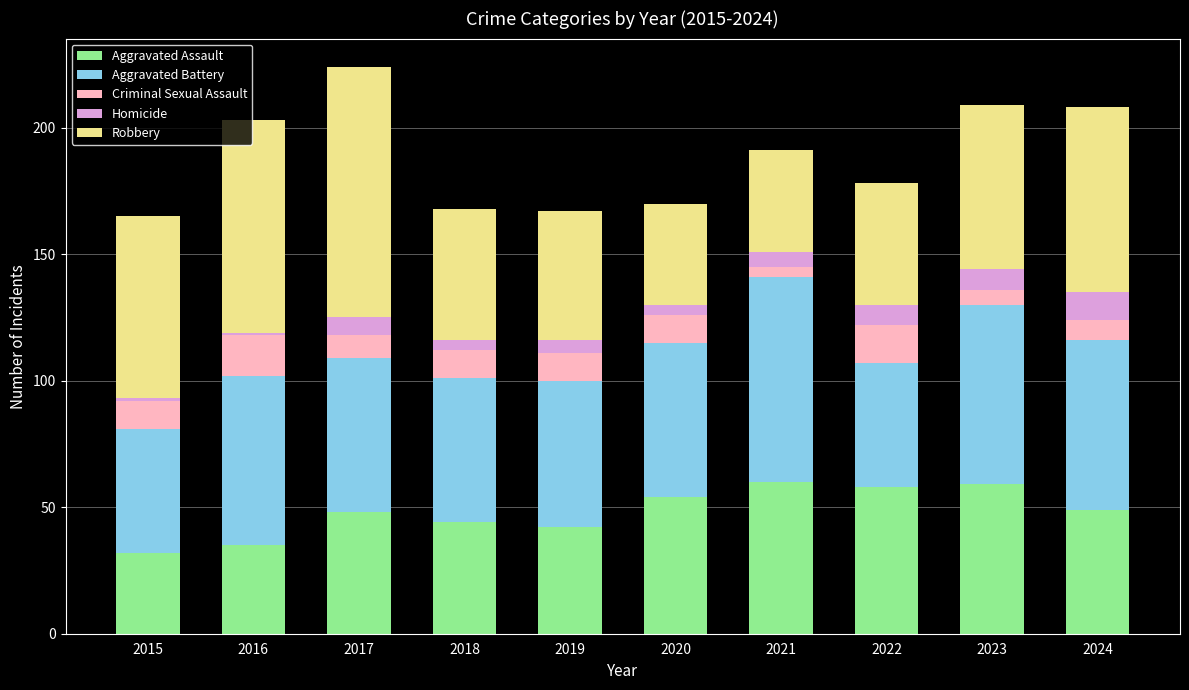

What is the lowest value of the Aggravated Assault series?

32